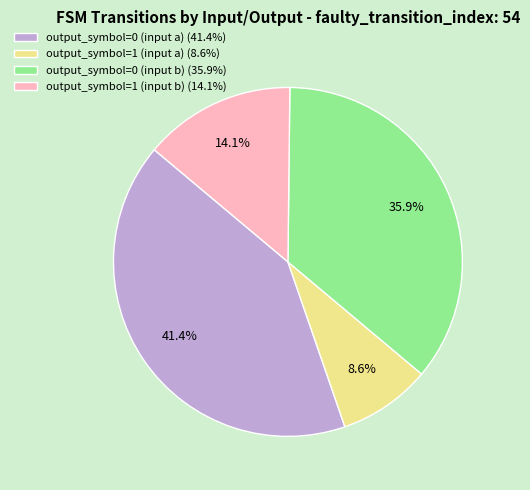

Does output_symbol=0 (input b) account for over 50% of the chart?

No